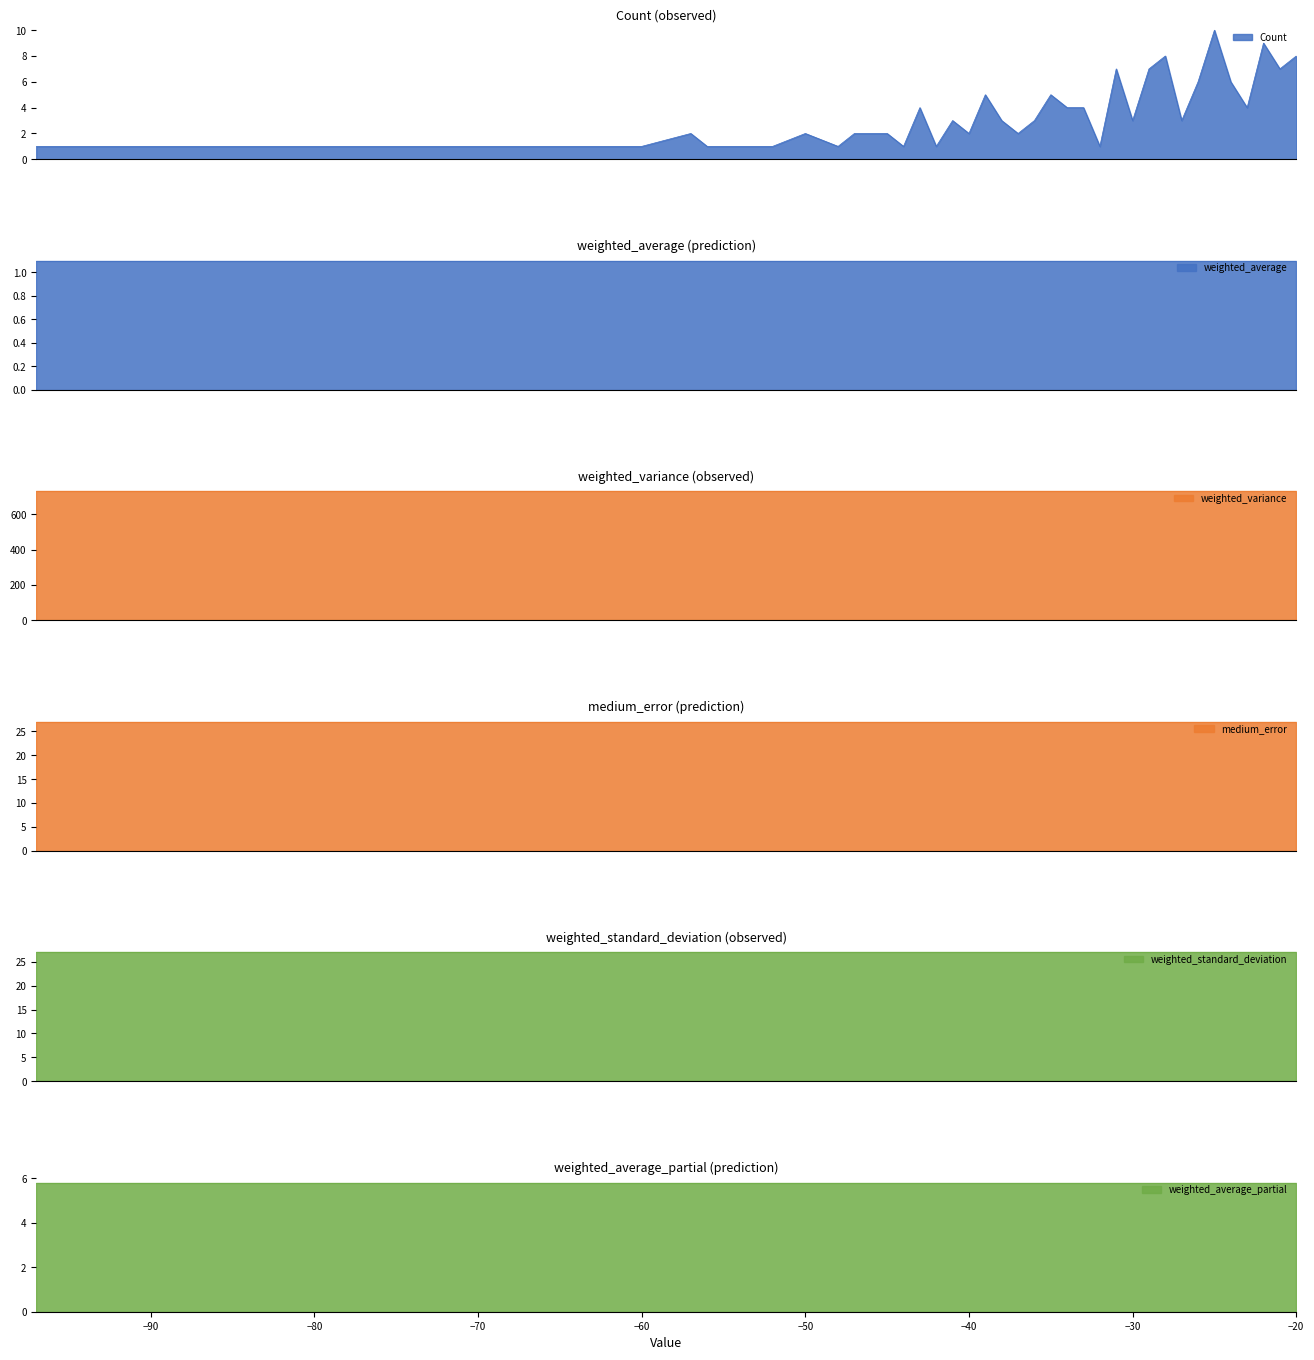

What is the sum of all weighted_standard_deviation values?

1080.6